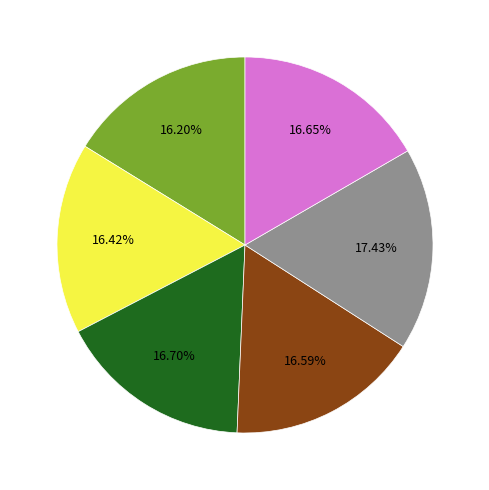

Is there any slice that represents more than half of the pie?

No